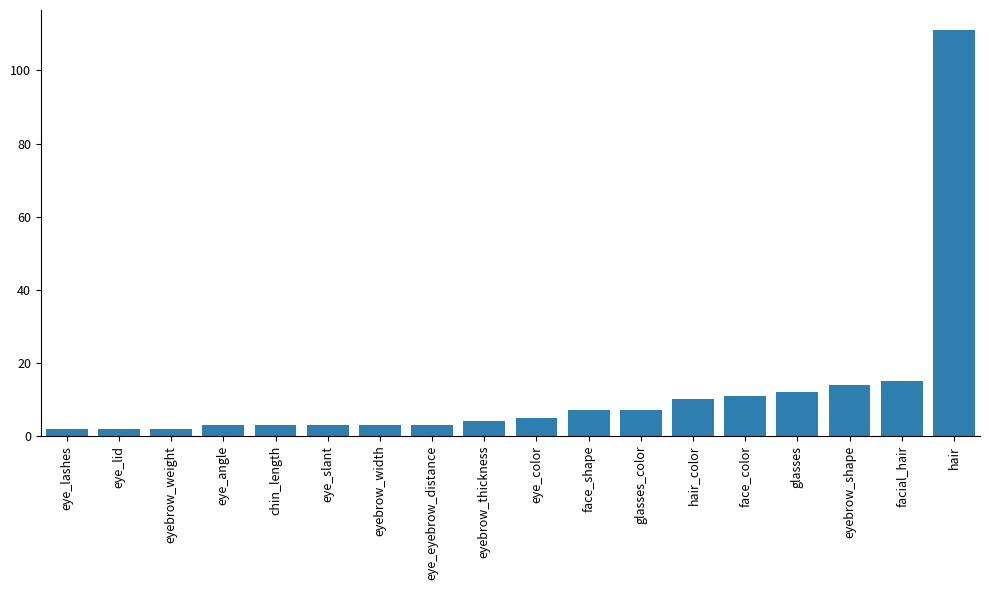

What is the maximum value shown in the chart?

111